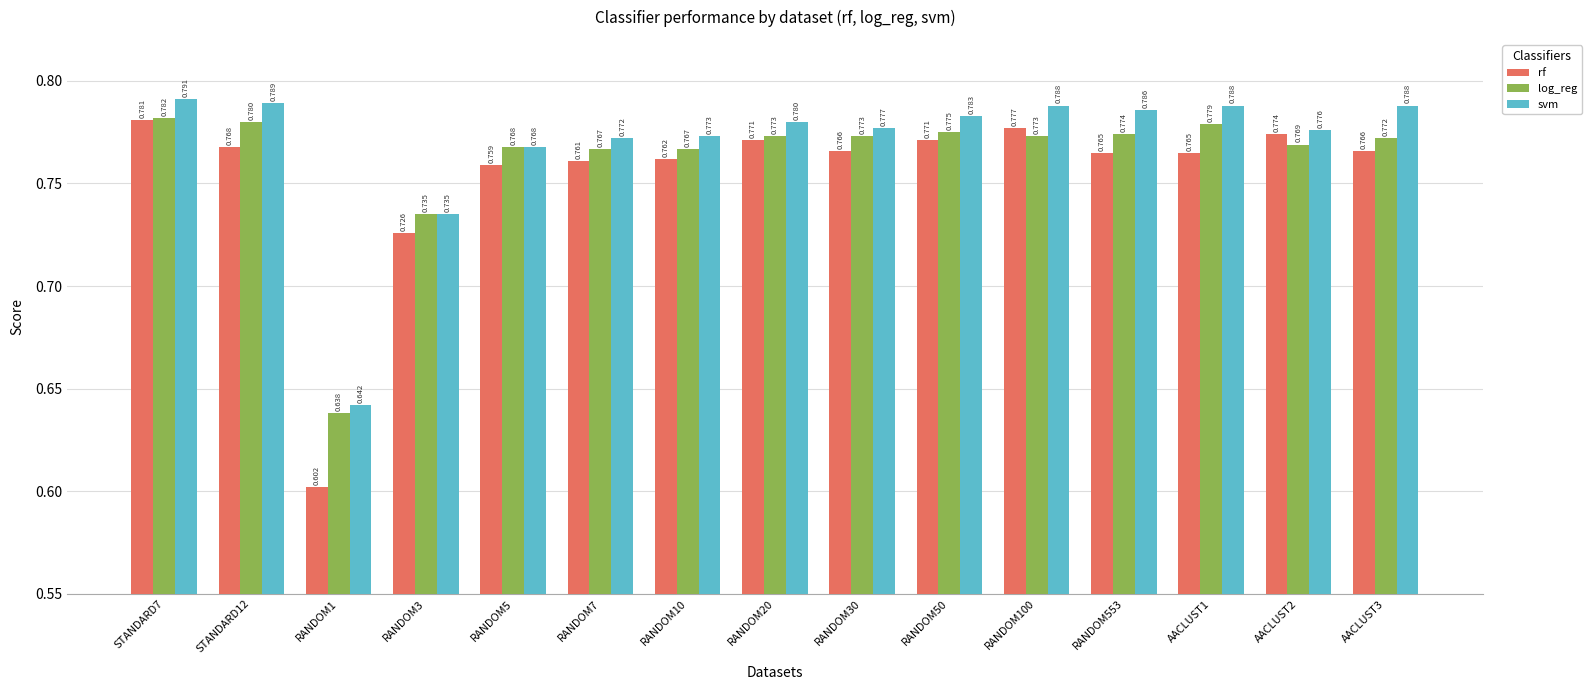

Rank the series by their average value, from lowest to highest.

rf, log_reg, svm